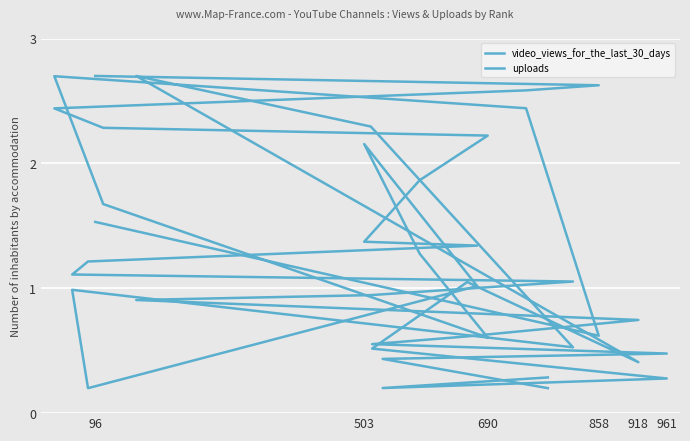

Between which two adjacent categories do video_views_for_the_last_30_days and uploads first intersect?

690 and 858